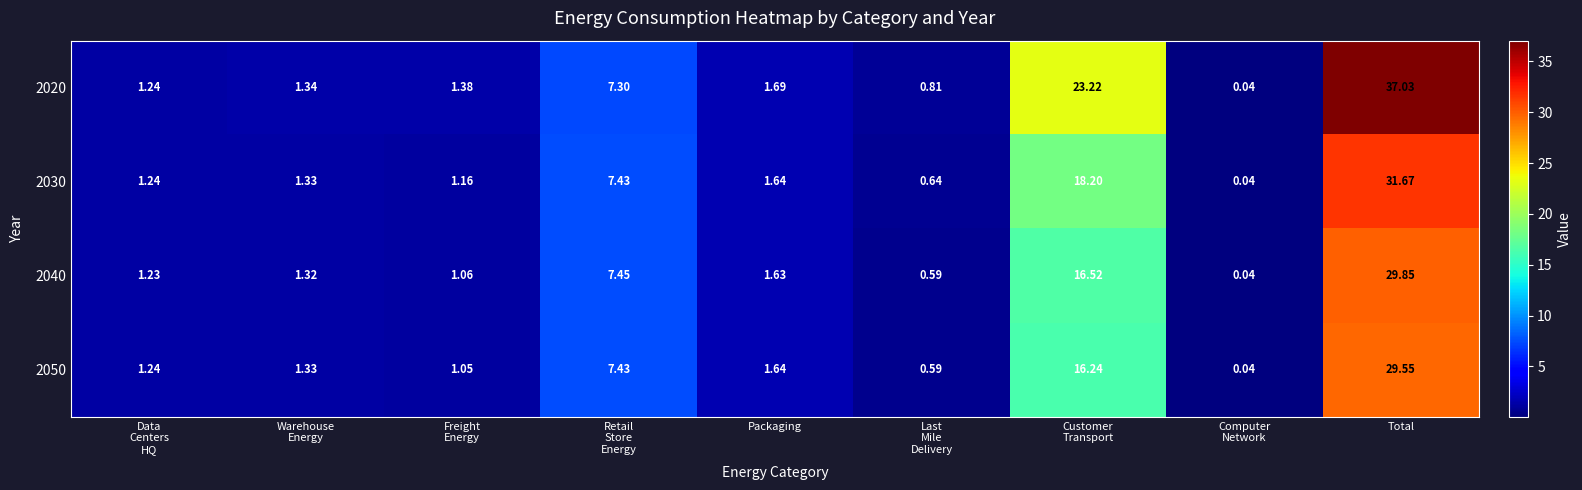

Rank the series by their maximum value, from highest to lowest.

2020, 2030, 2040, 2050